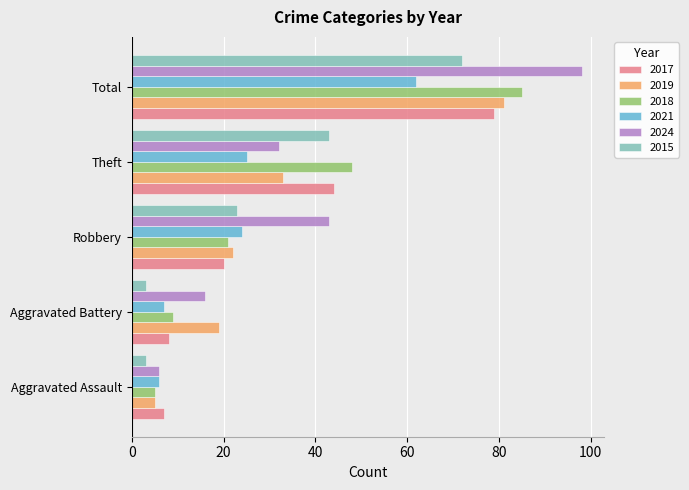

What is the minimum value for 2018?

5